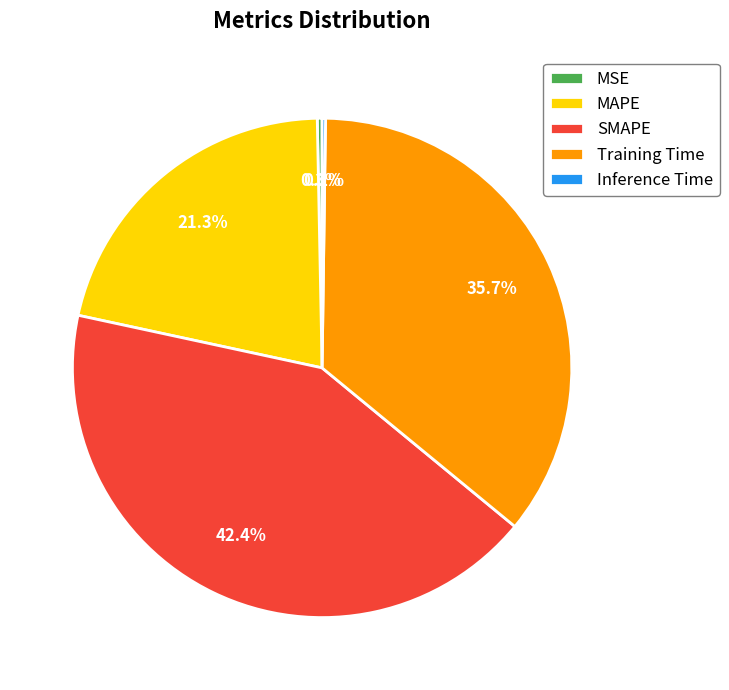

To the nearest percent, what is the combined percentage of SMAPE and MAPE?

64%